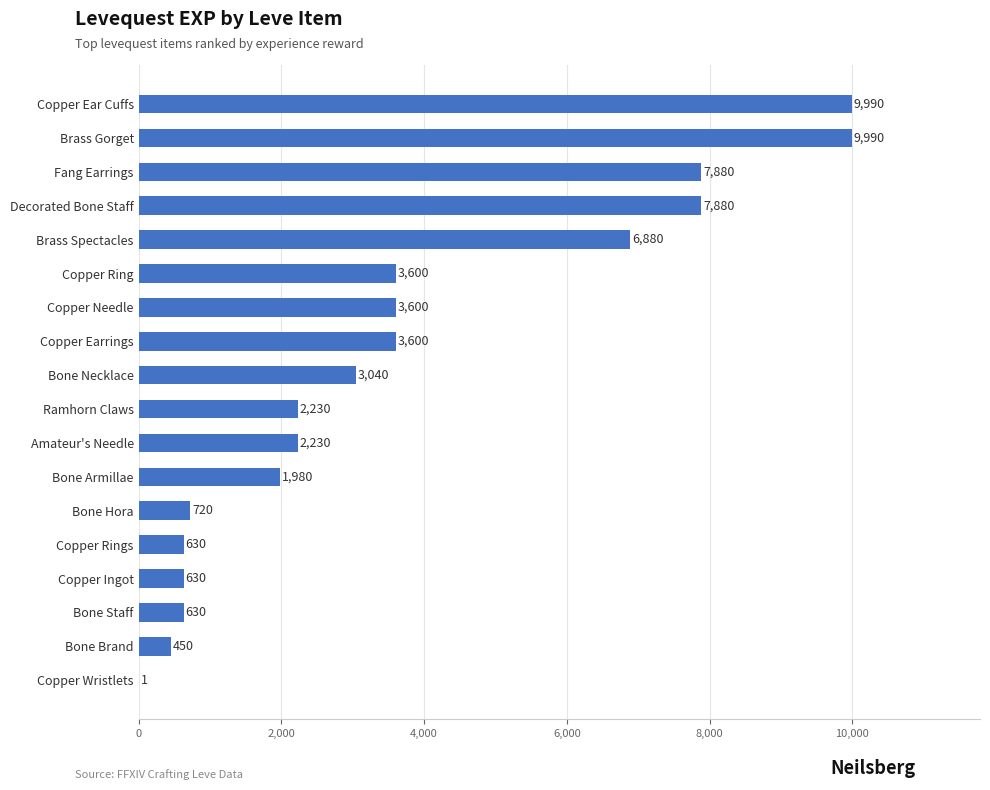

True or false: the data shows 9990 at Brass Gorget.

True